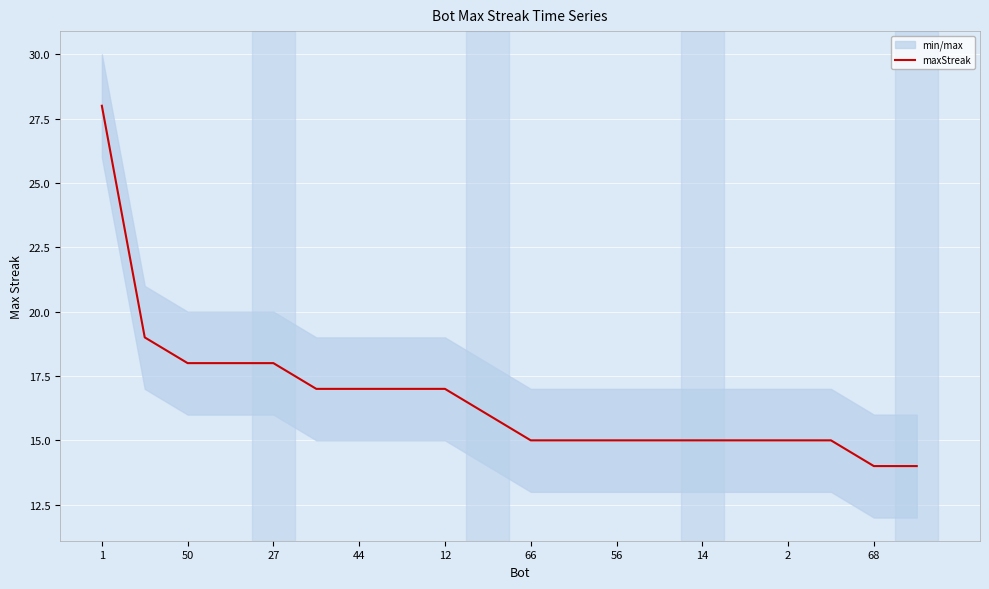

What is the average value?

17